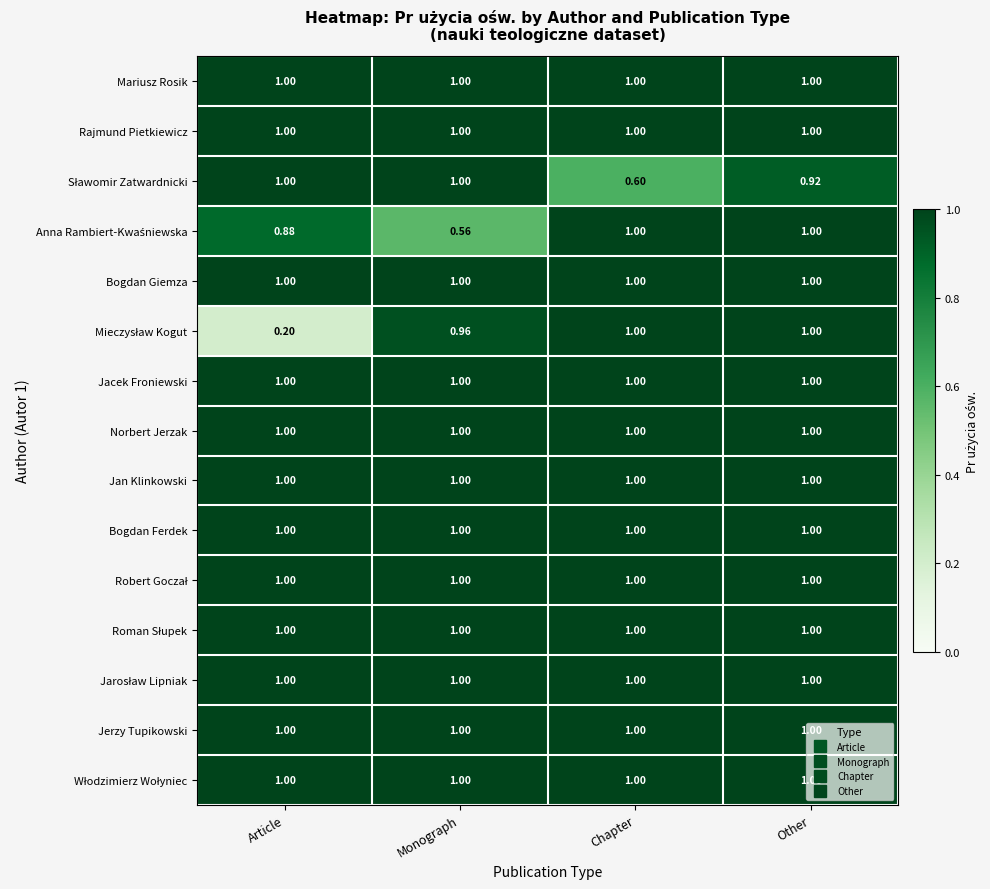

At which category is the sum across all series the highest?

Other